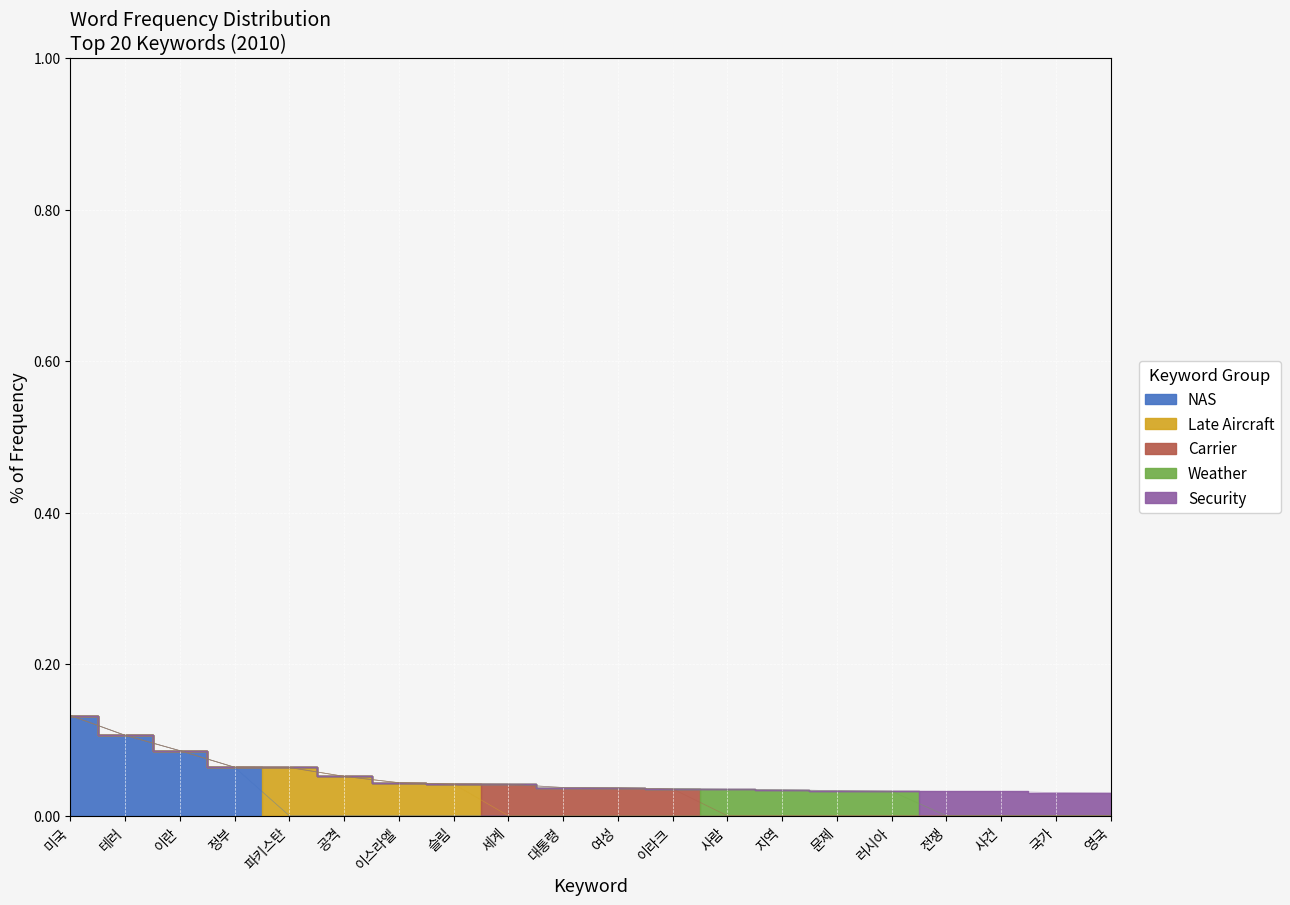

True or false: the data has more than 2 interior local peaks.

False